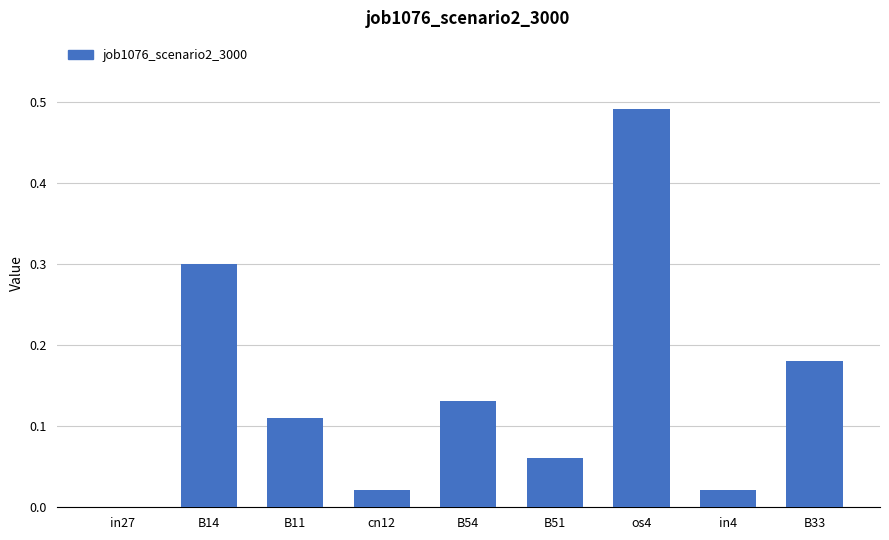

True or false: the data shows 0.3 at in27.

False